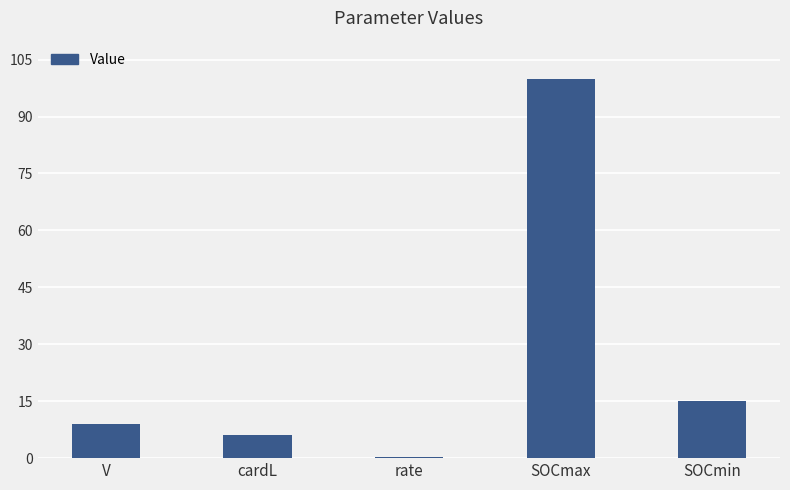

Is it true that the value at cardL is 6.0?

True